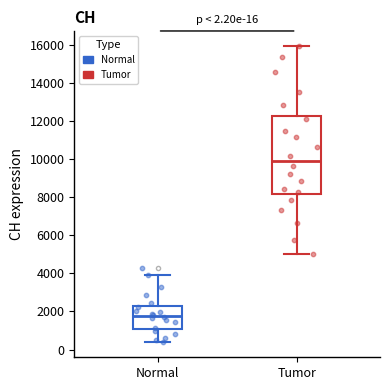

Which box is the tallest, from its lower edge to its upper edge?

Tumor